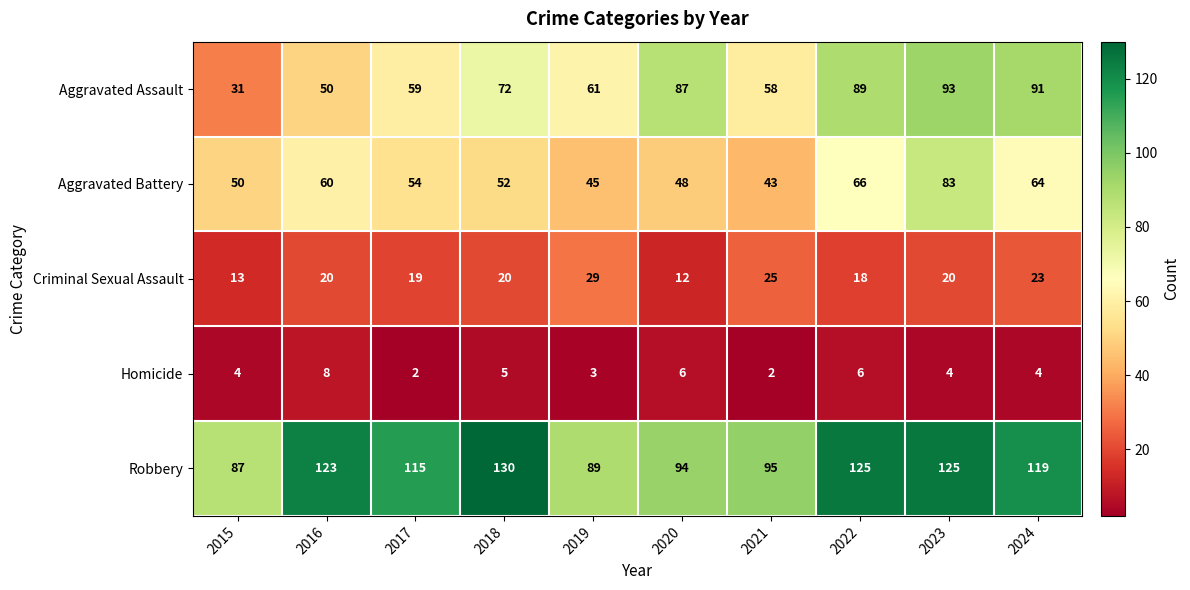

How many data points does each series have?

10